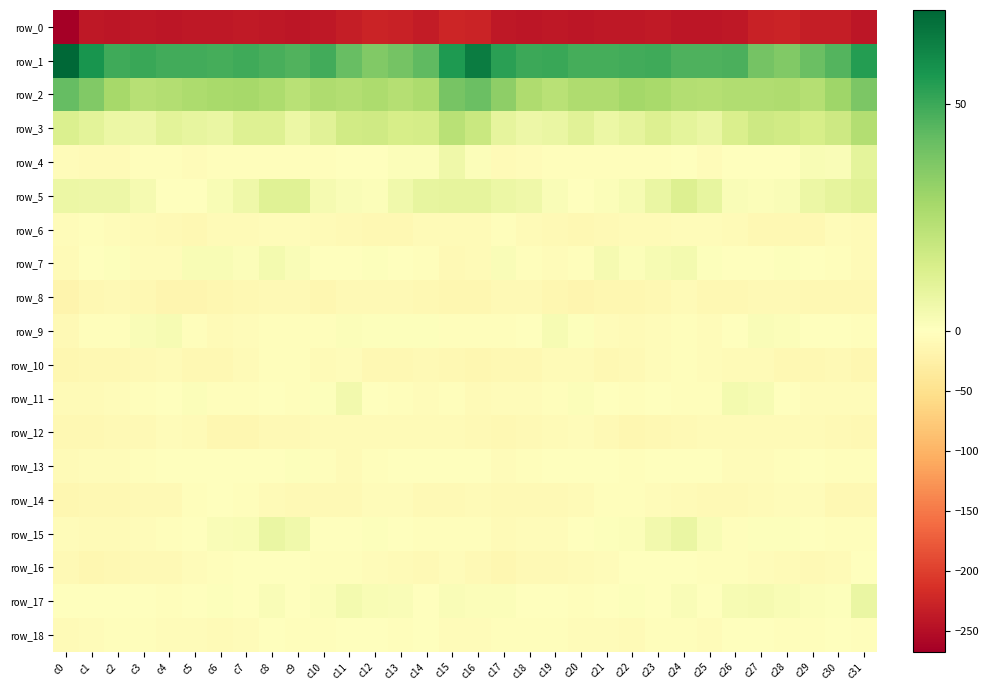

What is the difference between the second highest and minimum values in the row_15 series?

14.0